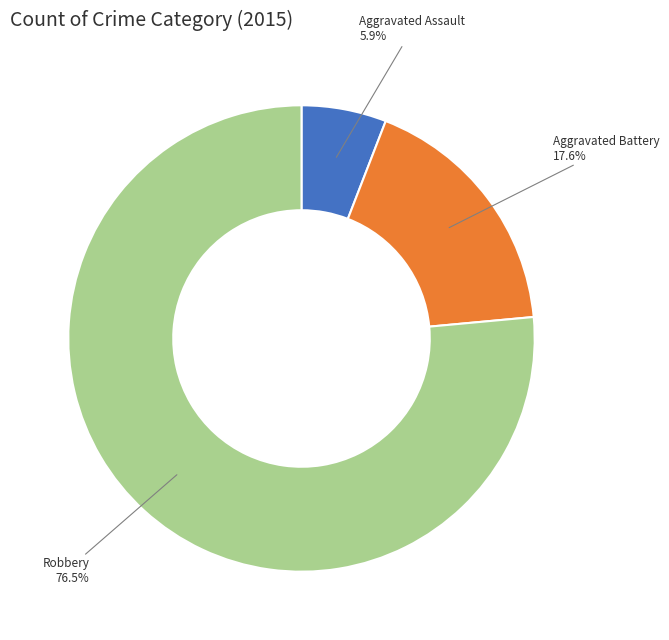

Does any single category account for the majority?

Yes